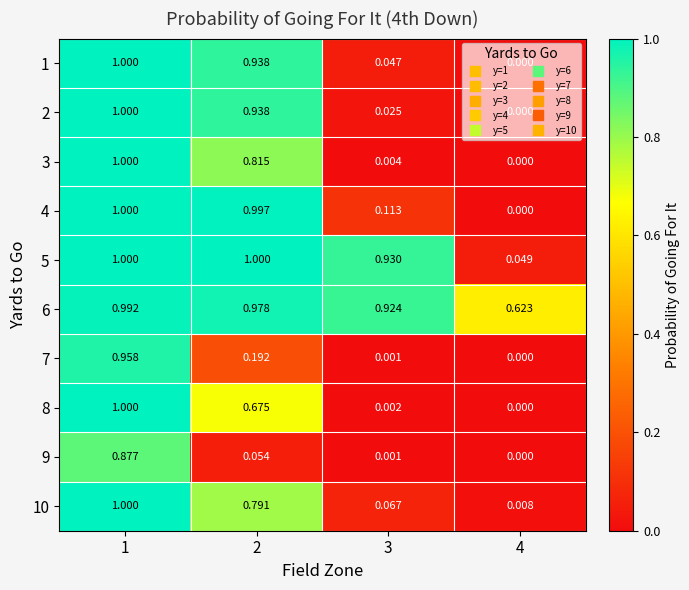

Is the value of 8 at 3 greater than the value of 5 at 2?

No